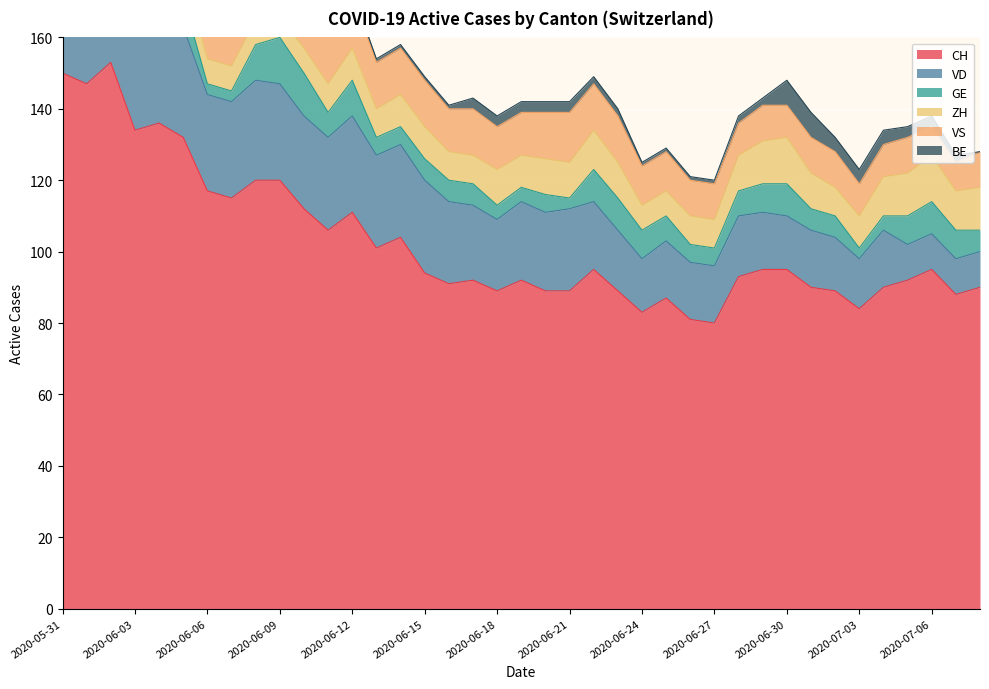

What is the highest value of the CH series?

153